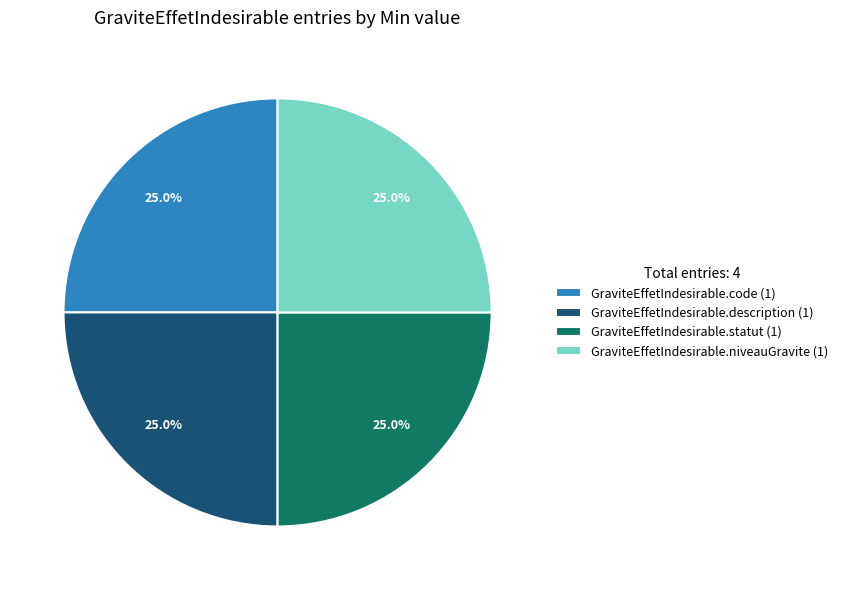

What is the ratio of the value at GraviteEffetIndesirable.description (1) to the value at GraviteEffetIndesirable.code (1)?

1.0